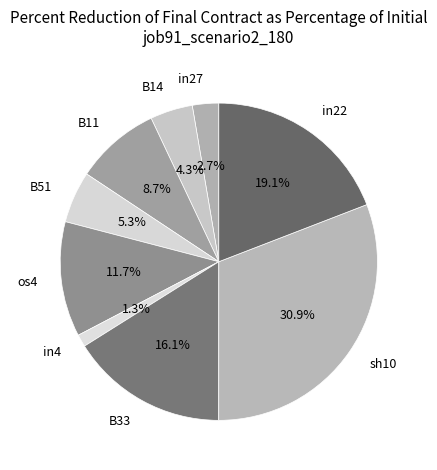

Does sh10 represent more than half of the total?

No